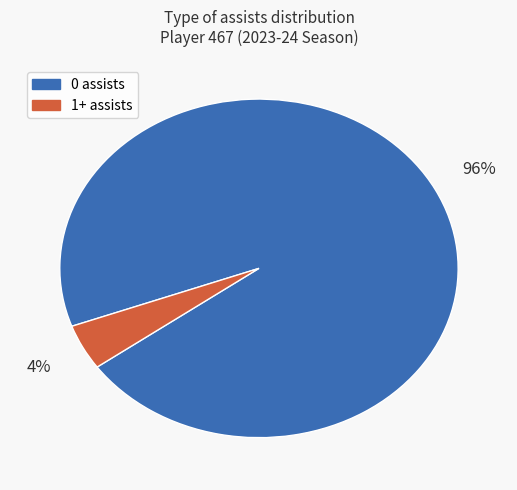

To the nearest percent, what is the average slice percentage?

50%